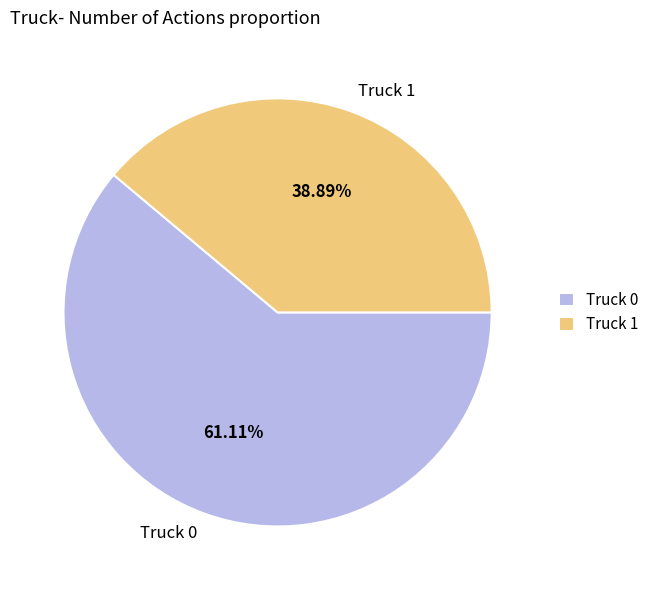

What is the ratio of the value at Truck 0 to the value at Truck 1?

1.6